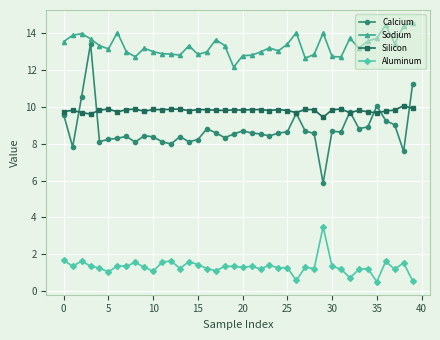

True or false: Silicon has more than 2 points higher than both neighbors.

True